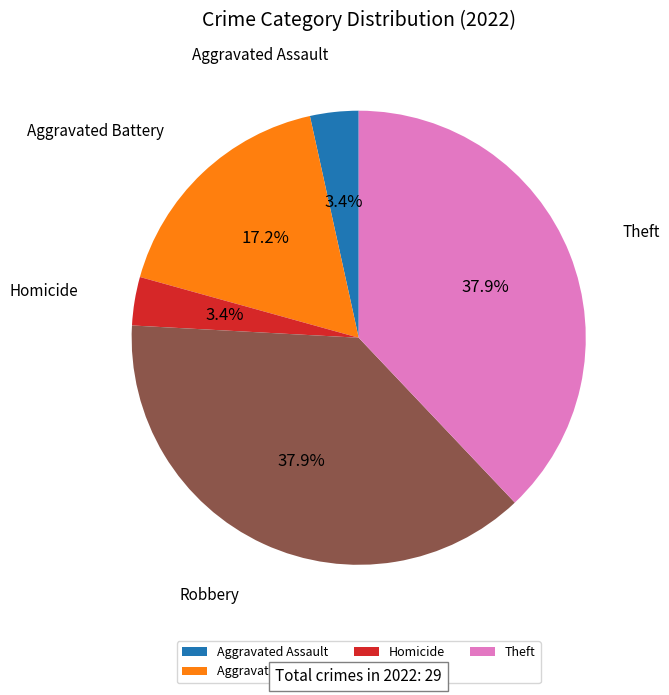

What portion of the pie excludes Homicide?

96.6%